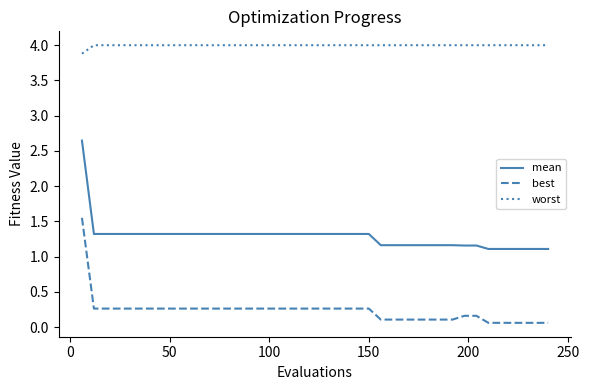

What is the greatest value displayed?

4.0